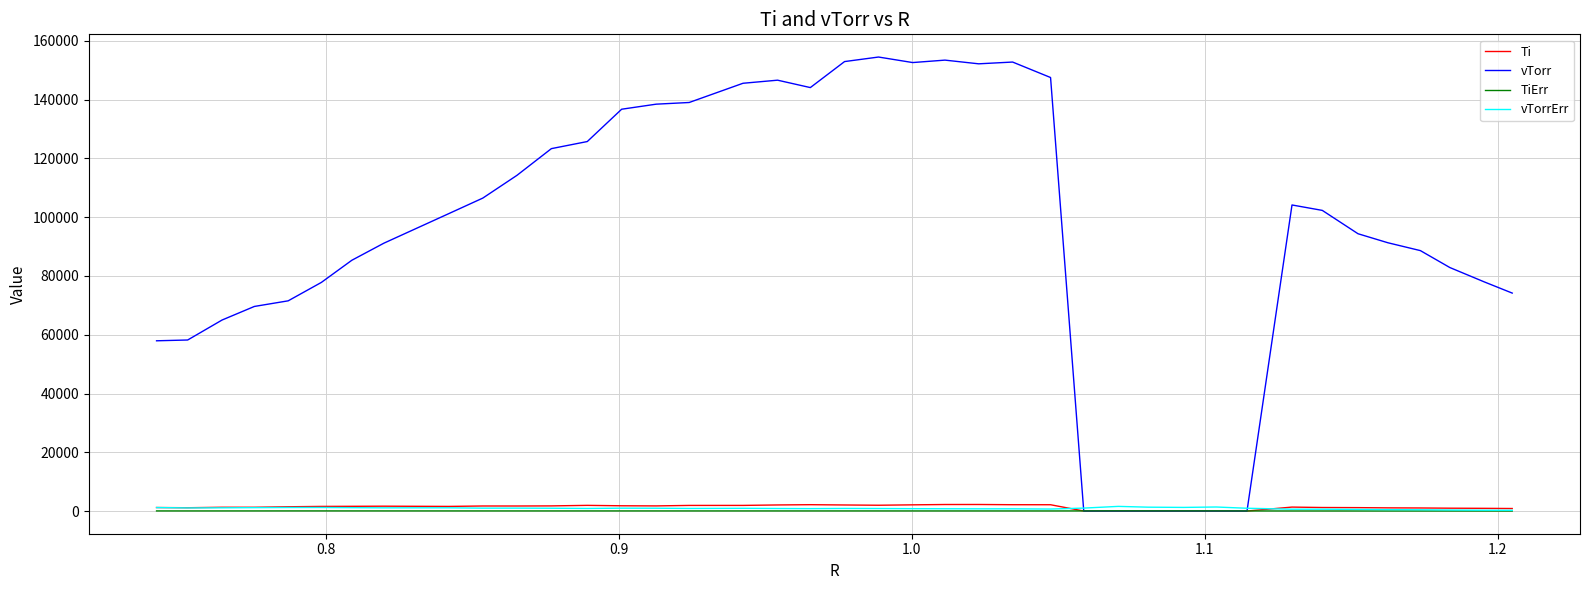

What is the greatest value displayed?

154531.4